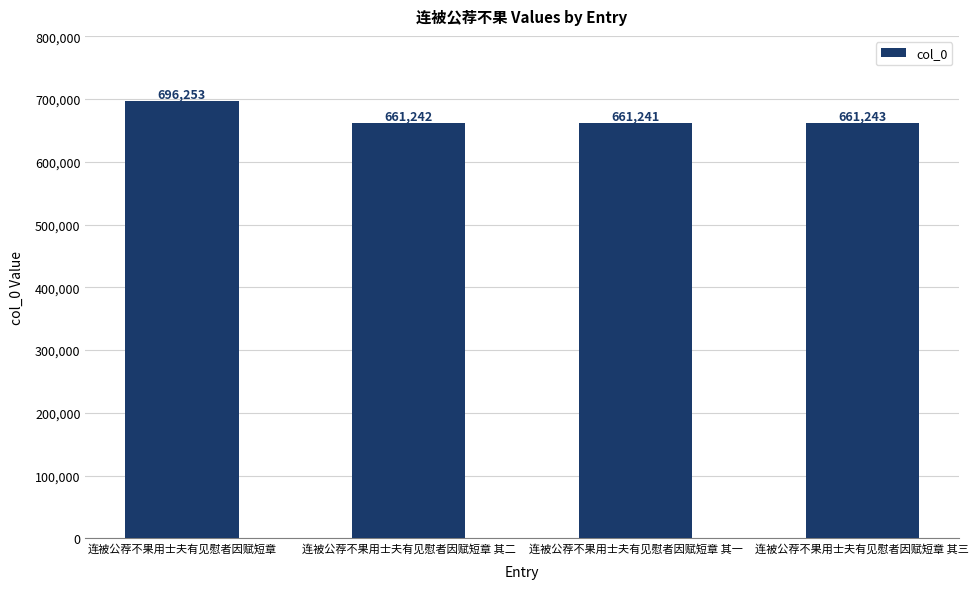

What is the ratio of the value at 连被公荐不果用士夫有见慰者因赋短章 to the value at 连被公荐不果用士夫有见慰者因赋短章 其一?

1.1